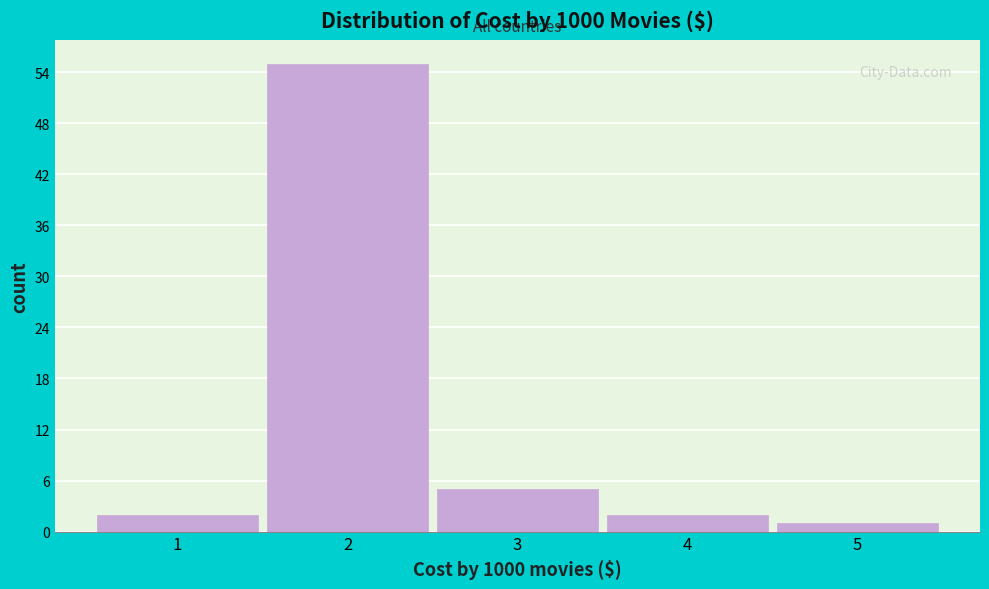

Reading left to right, transcribe this chart: for each bar, give the range it covers on the x-axis and its height. The values are not printed on the chart, so give them approximately, as read against the axis.

0.5 to 1.5: 2
1.5 to 2.5: 55
2.5 to 3.5: 5
3.5 to 4.5: 2
4.5 to 5.5: 1